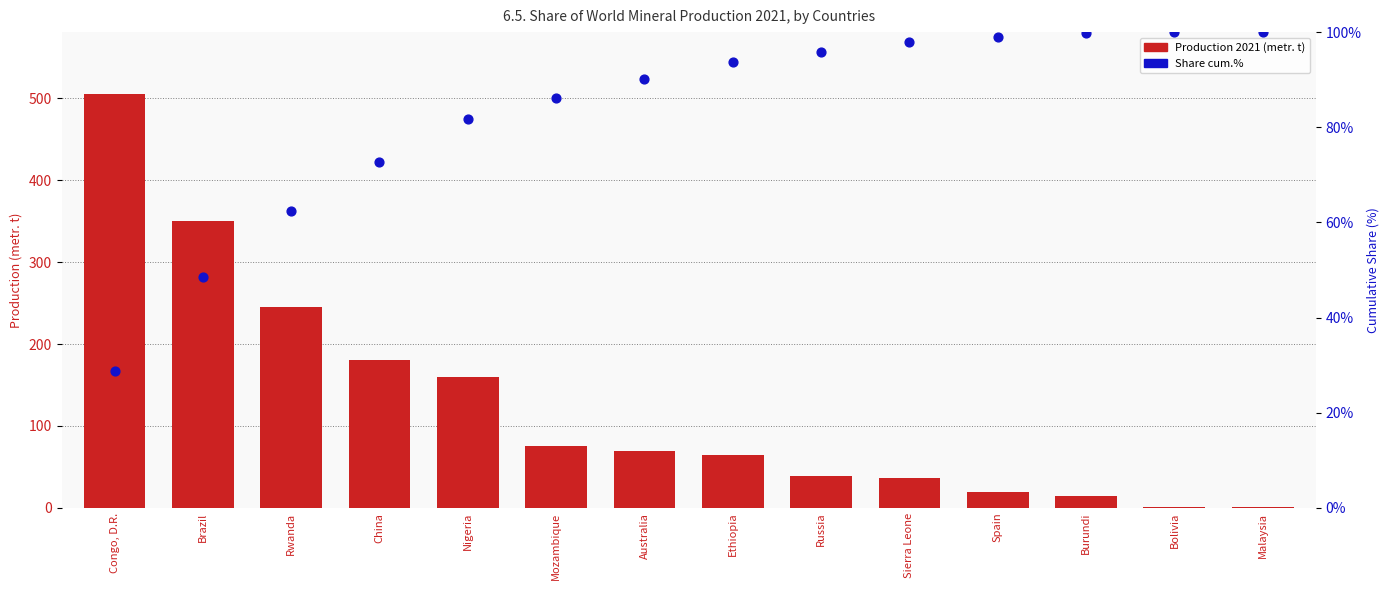

Which series reaches the minimum Y coordinate?

Production 2021 (metr. t)